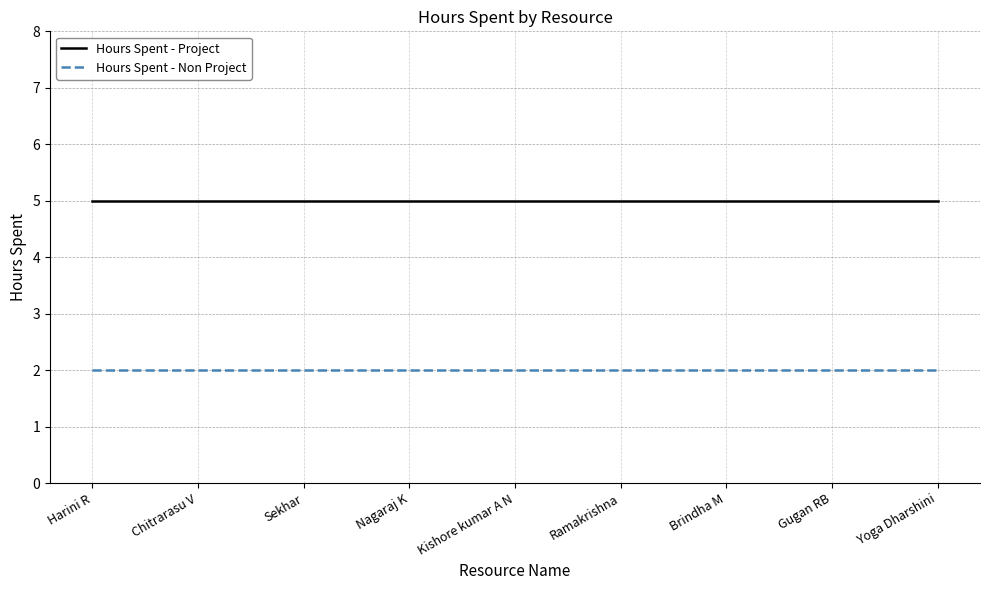

What is the minimum value for Hours Spent - Project?

5